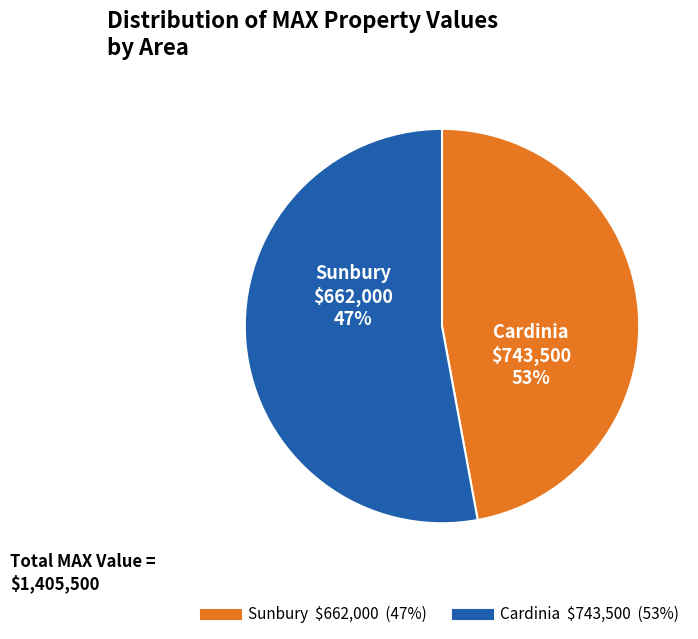

What is the total percentage of Cardinia and Sunbury?

100.0%